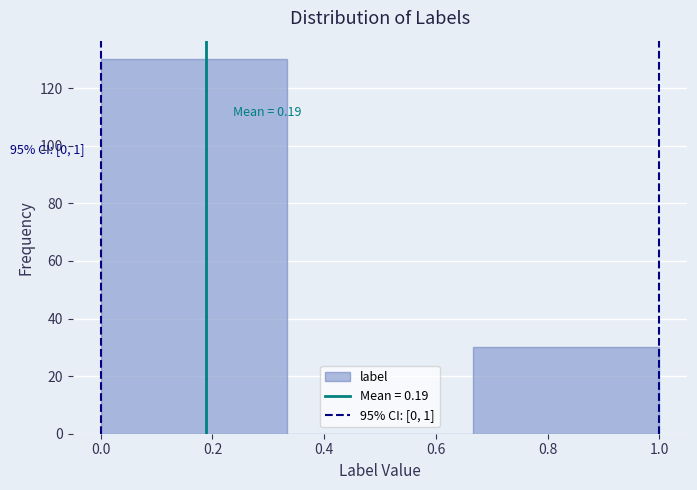

Over which range of the x-axis is the bar tallest?

0.00 to 0.34